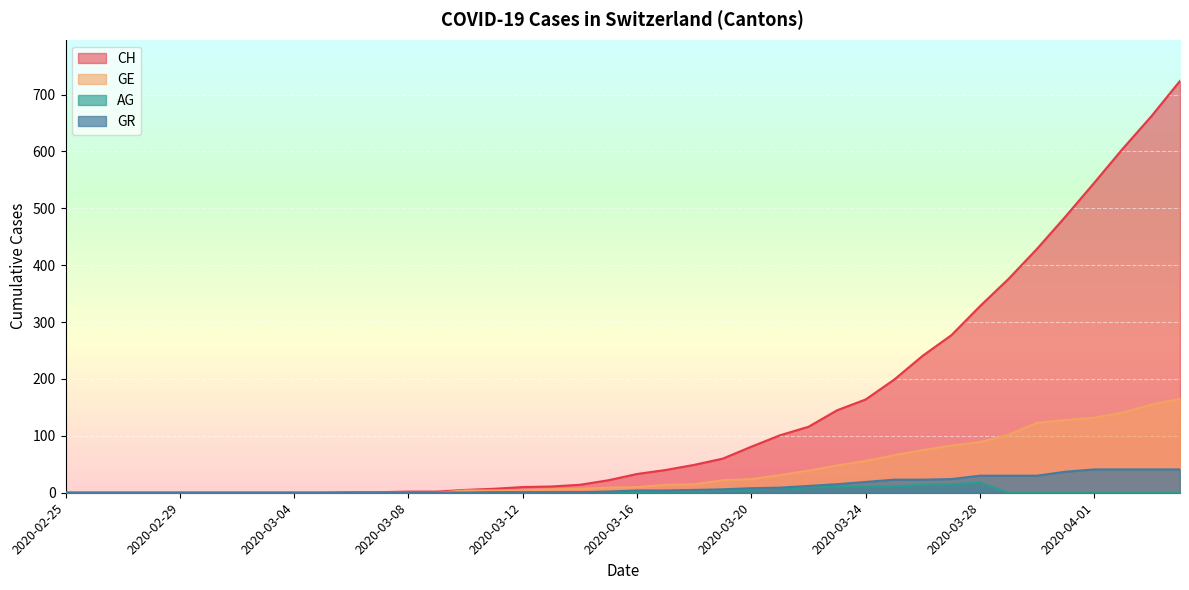

Reading left to right, extract all data points from this chart.

CH: 2020-02-25=0	2020-02-26=0	2020-02-27=0	2020-02-28=0	2020-02-29=0	2020-03-01=0	2020-03-02=0	2020-03-03=0	2020-03-04=0	2020-03-05=0	2020-03-06=1	2020-03-07=1	2020-03-08=2	2020-03-09=2	2020-03-10=5	2020-03-11=7	2020-03-12=10	2020-03-13=11	2020-03-14=14	2020-03-15=22	2020-03-16=33	2020-03-17=40	2020-03-18=49	2020-03-19=60	2020-03-20=81	2020-03-21=101	2020-03-22=116	2020-03-23=145	2020-03-24=164	2020-03-25=199	2020-03-26=241	2020-03-27=277	2020-03-28=328	2020-03-29=376	2020-03-30=429	2020-03-31=486	2020-04-01=545	2020-04-02=605	2020-04-03=662	2020-04-04=724
GE: 2020-02-25=0	2020-02-26=0	2020-02-27=0	2020-02-28=0	2020-02-29=0	2020-03-01=0	2020-03-02=0	2020-03-03=0	2020-03-04=0	2020-03-05=0	2020-03-06=0	2020-03-07=0	2020-03-08=0	2020-03-09=0	2020-03-10=4	2020-03-11=4	2020-03-12=4	2020-03-13=6	2020-03-14=7	2020-03-15=9	2020-03-16=10	2020-03-17=14	2020-03-18=15	2020-03-19=22	2020-03-20=24	2020-03-21=31	2020-03-22=39	2020-03-23=48	2020-03-24=56	2020-03-25=66	2020-03-26=75	2020-03-27=83	2020-03-28=89	2020-03-29=102	2020-03-30=123	2020-03-31=128	2020-04-01=132	2020-04-02=141	2020-04-03=155	2020-04-04=165
AG: 2020-02-25=0	2020-02-26=0	2020-02-27=0	2020-02-28=0	2020-02-29=0	2020-03-01=0	2020-03-02=0	2020-03-03=0	2020-03-04=0	2020-03-05=0	2020-03-06=0	2020-03-07=0	2020-03-08=0	2020-03-09=0	2020-03-10=0	2020-03-11=0	2020-03-12=0	2020-03-13=0	2020-03-14=1	2020-03-15=1	2020-03-16=1	2020-03-17=2	2020-03-18=2	2020-03-19=3	2020-03-20=5	2020-03-21=8	2020-03-22=9	2020-03-23=11	2020-03-24=11	2020-03-25=11	2020-03-26=14	2020-03-27=15	2020-03-28=18	2020-03-29=0	2020-03-30=0	2020-03-31=0	2020-04-01=0	2020-04-02=0	2020-04-03=0	2020-04-04=0
GR: 2020-02-25=0	2020-02-26=0	2020-02-27=0	2020-02-28=0	2020-02-29=0	2020-03-01=0	2020-03-02=0	2020-03-03=0	2020-03-04=0	2020-03-05=0	2020-03-06=0	2020-03-07=0	2020-03-08=0	2020-03-09=0	2020-03-10=0	2020-03-11=1	2020-03-12=1	2020-03-13=1	2020-03-14=1	2020-03-15=2	2020-03-16=4	2020-03-17=4	2020-03-18=5	2020-03-19=6	2020-03-20=8	2020-03-21=9	2020-03-22=12	2020-03-23=15	2020-03-24=19	2020-03-25=23	2020-03-26=23	2020-03-27=24	2020-03-28=30	2020-03-29=30	2020-03-30=30	2020-03-31=37	2020-04-01=41	2020-04-02=41	2020-04-03=41	2020-04-04=41